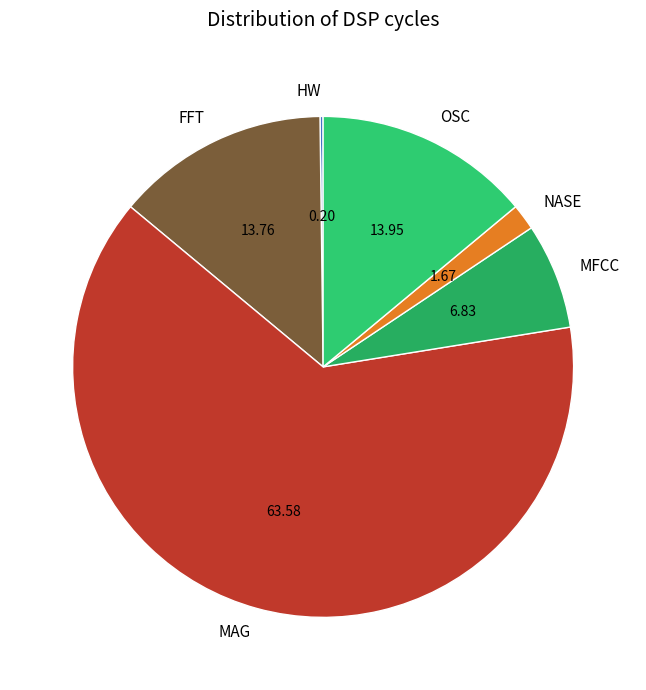

Combined, do OSC and FFT account for over 50%?

No